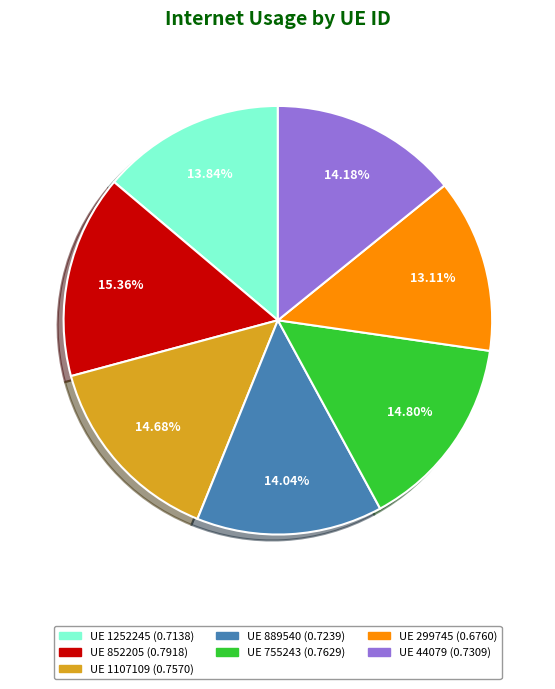

Is there a majority slice in this chart?

No